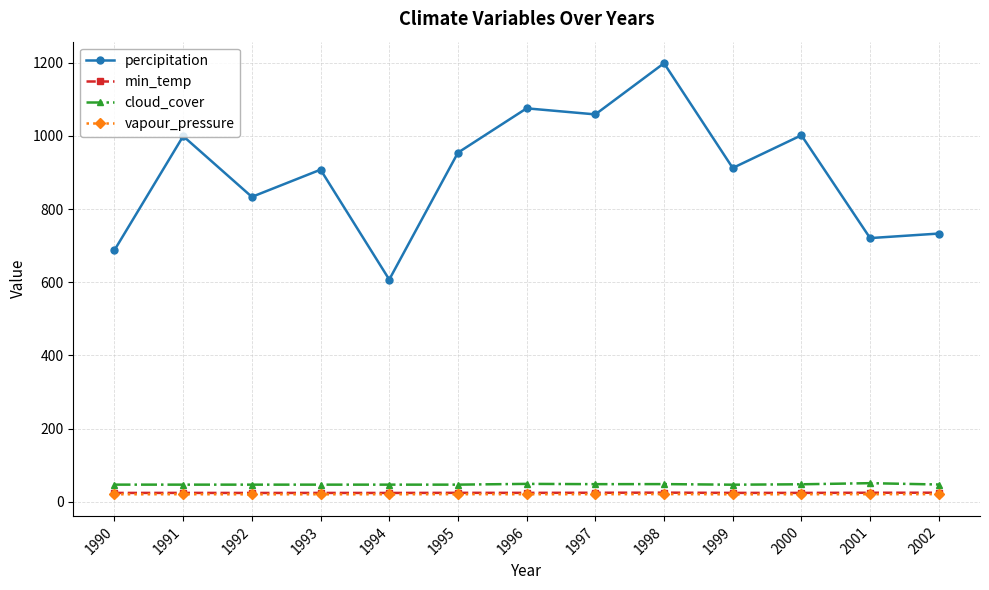

What is the total value across all series at 1990?

780.7